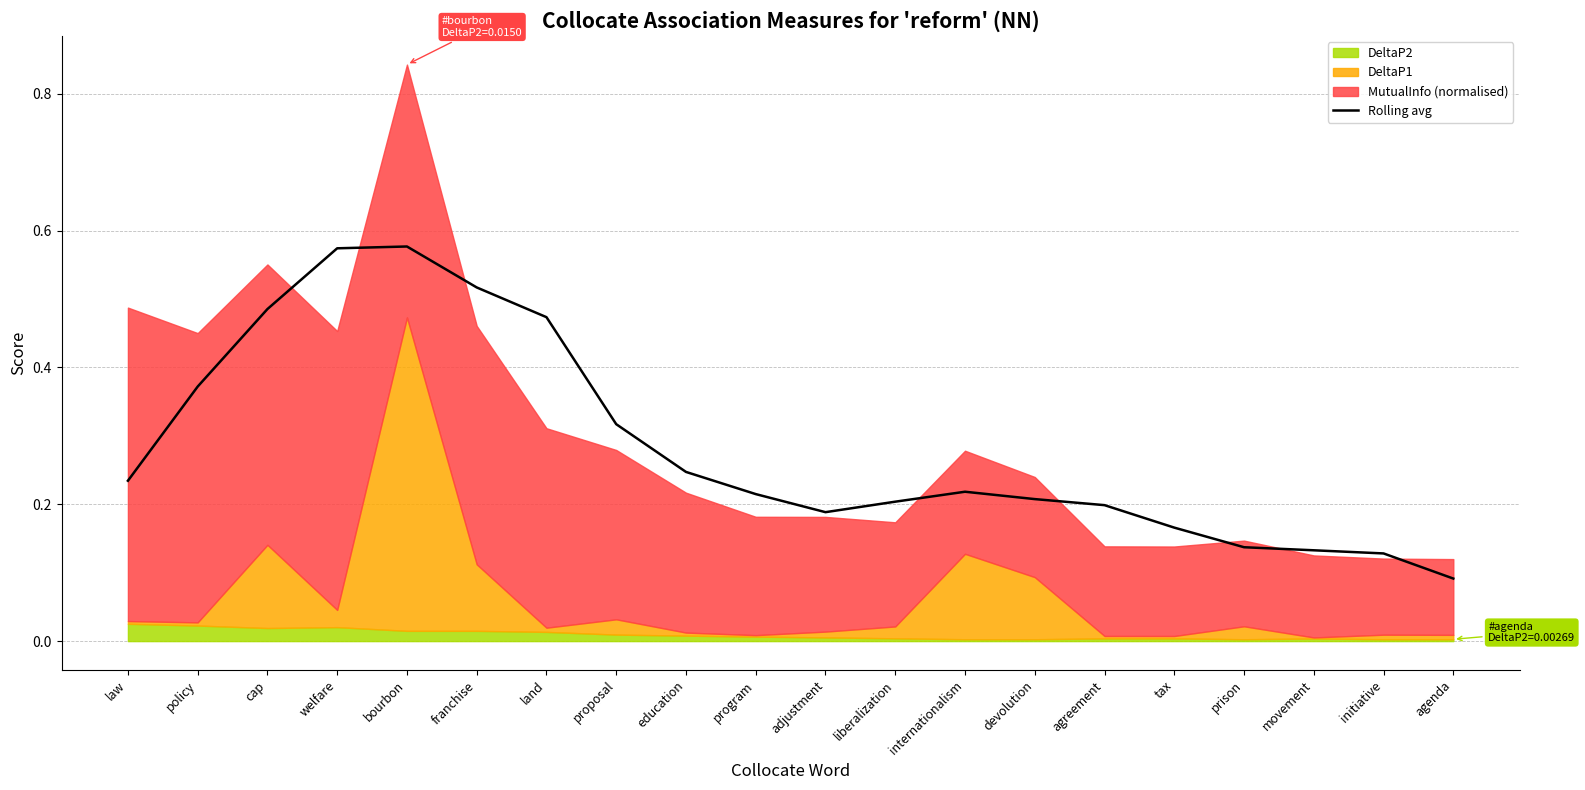

Is it true that the value at agreement is 0.1?

False